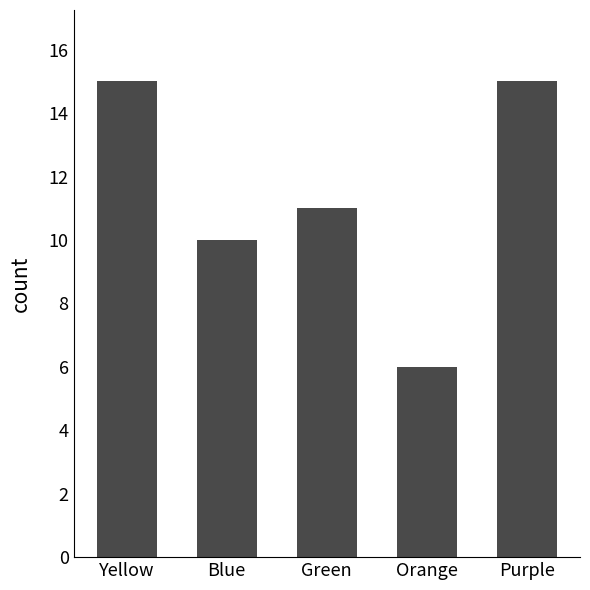

What is the label of the 4th bar from the left?

Orange